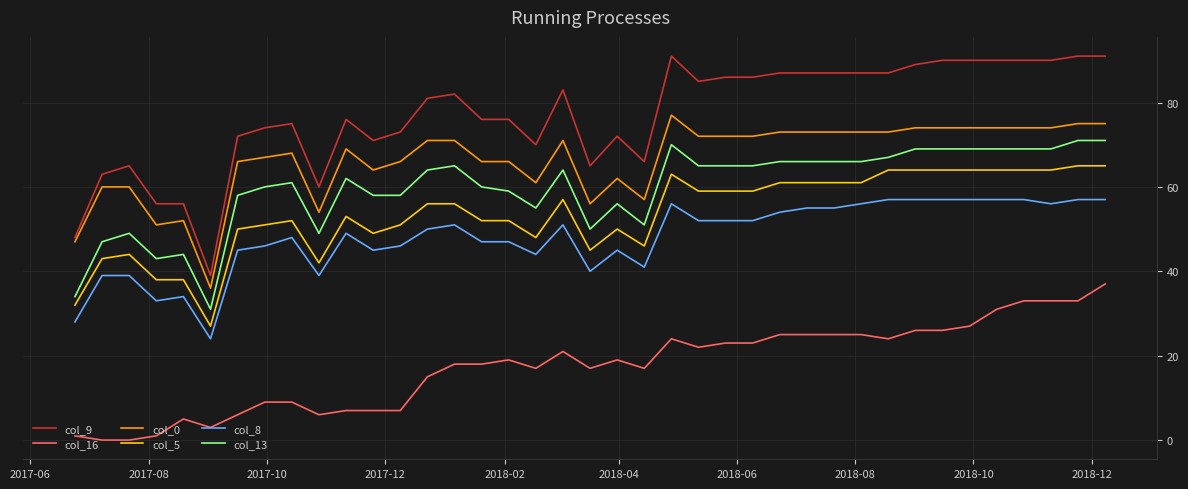

Which series has the largest range (max minus min)?

col_9